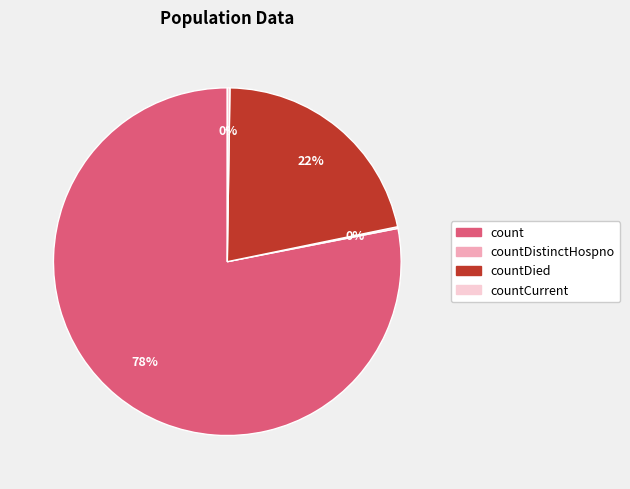

True or false: countDied accounts for 14% of the total.

False